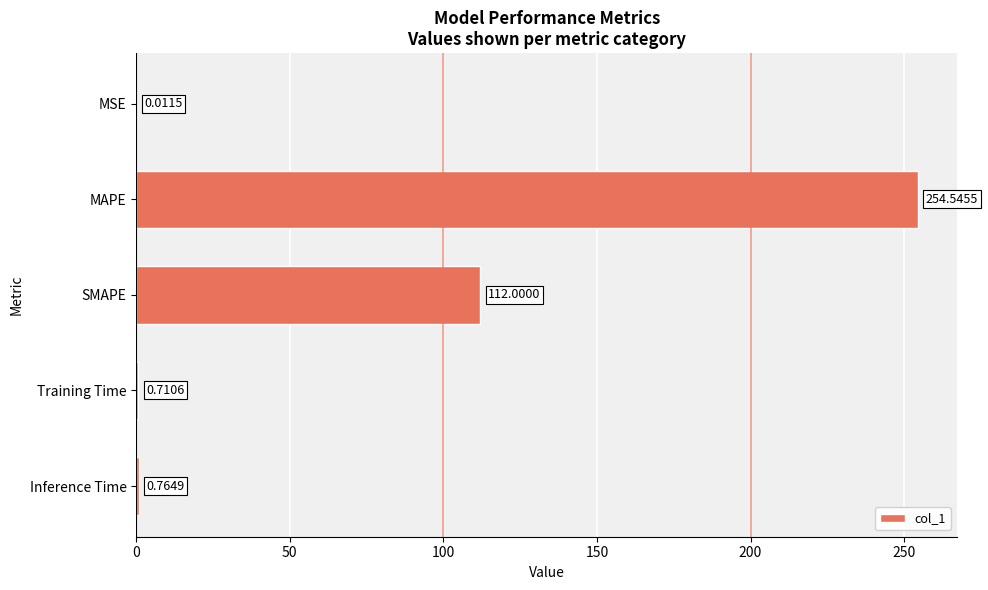

What is the change in value from SMAPE to Training Time?

-111.3